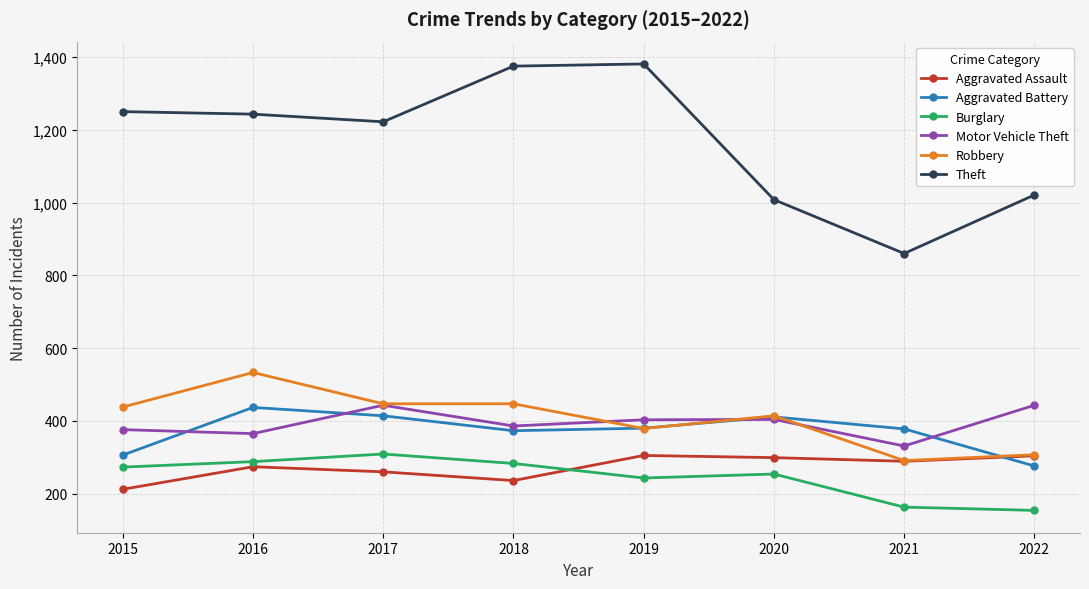

True or false: Burglary and Aggravated Battery cross at least once.

False